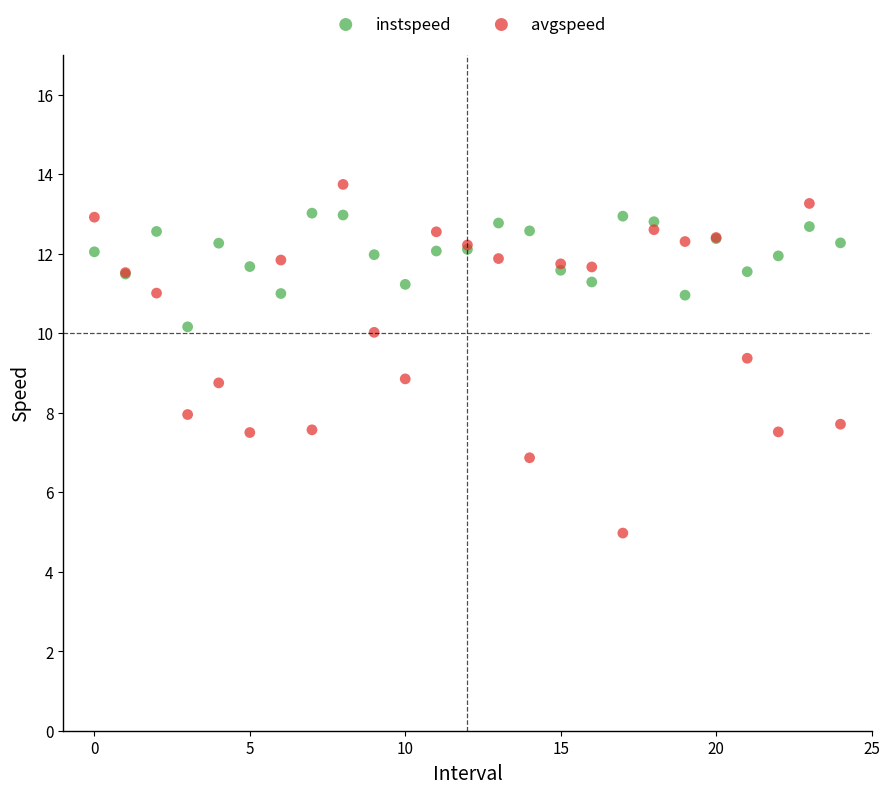

What are all the series names shown in the legend?

instspeed, avgspeed